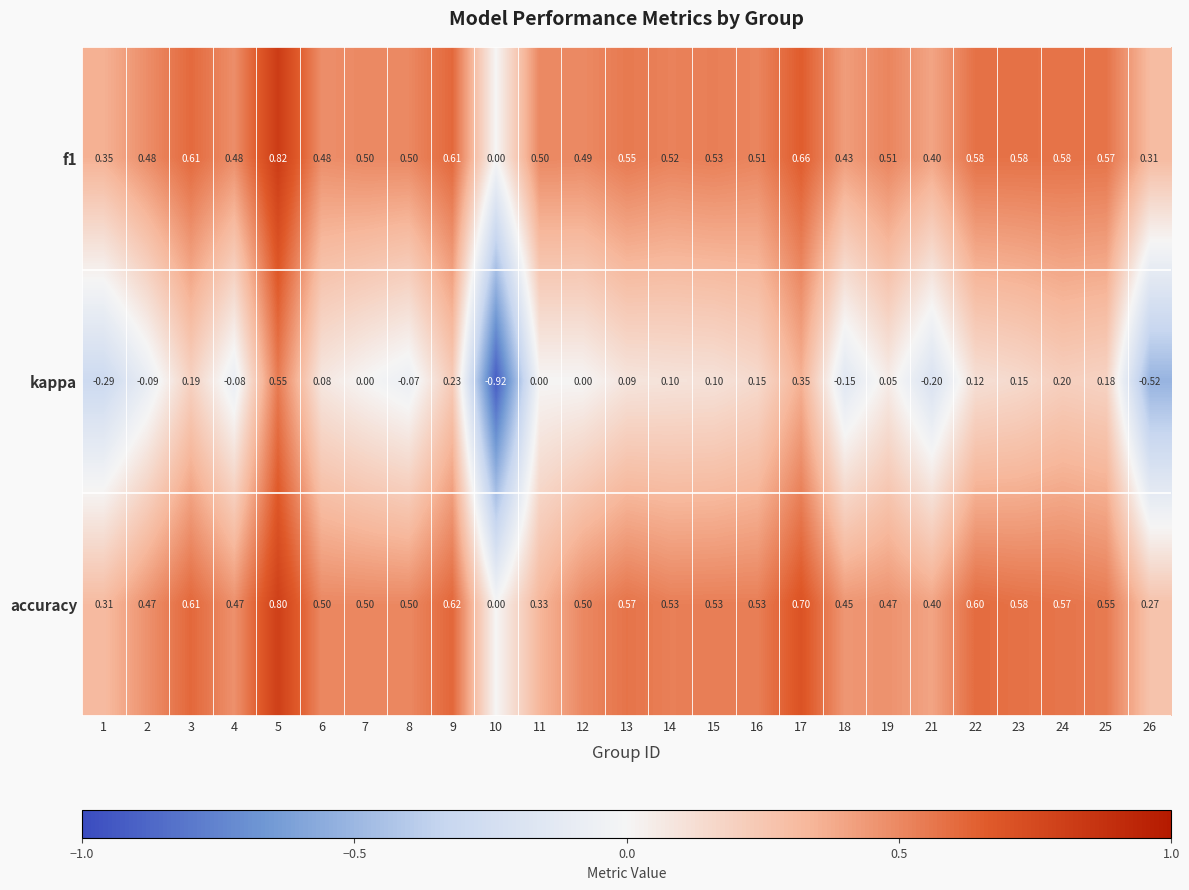

Is the value of accuracy at 17 greater than the value of kappa at 2?

Yes